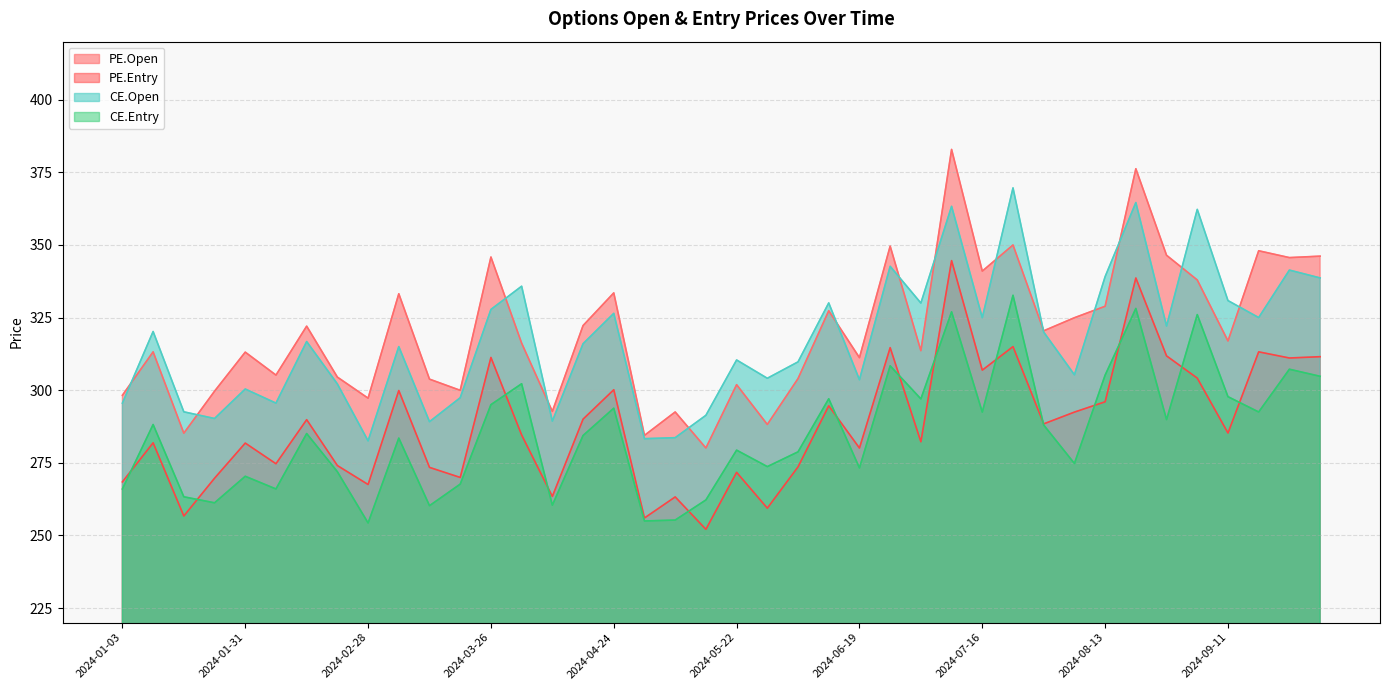

List the series in order of their peak value, lowest first.

CE.Entry, PE.Entry, CE.Open, PE.Open